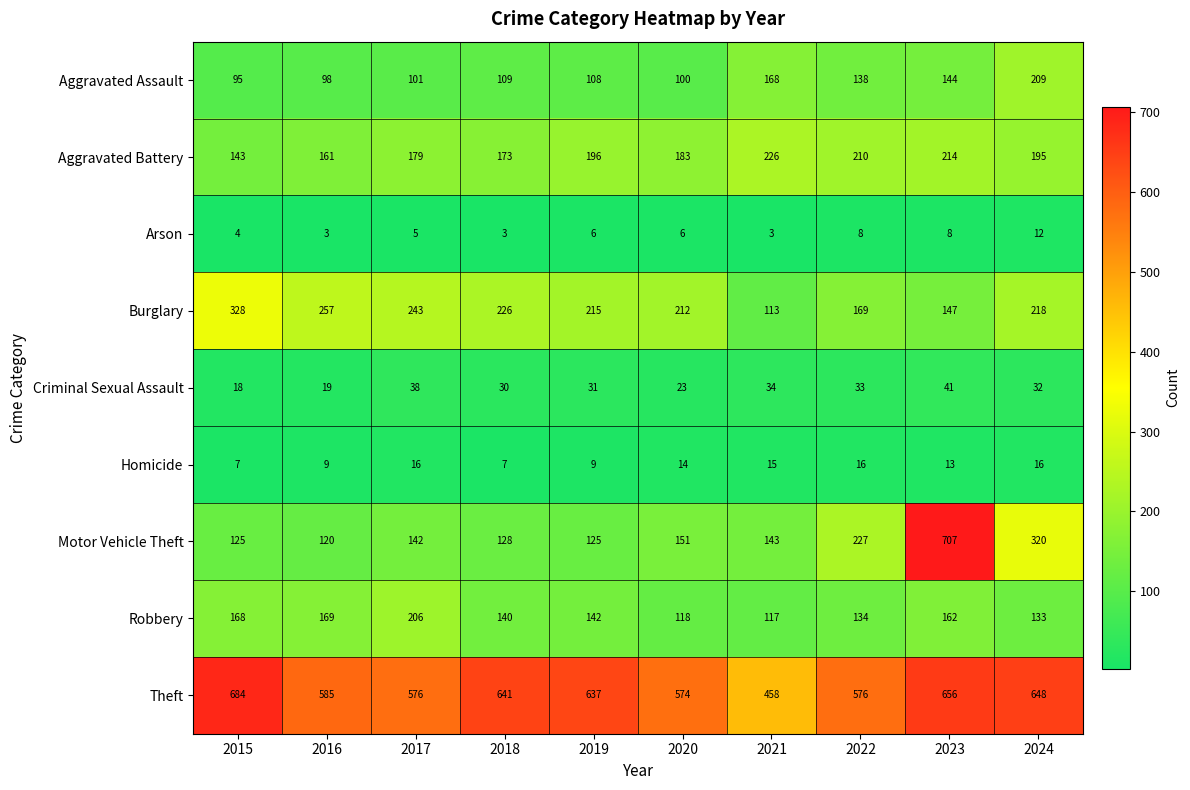

What is the sum of all Burglary values?

2128